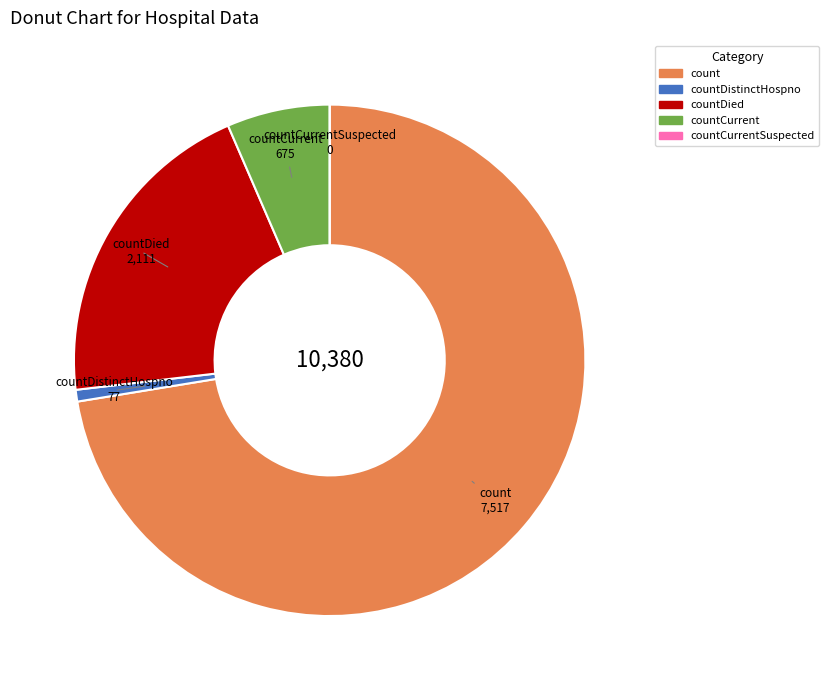

Is there a majority slice in this chart?

Yes